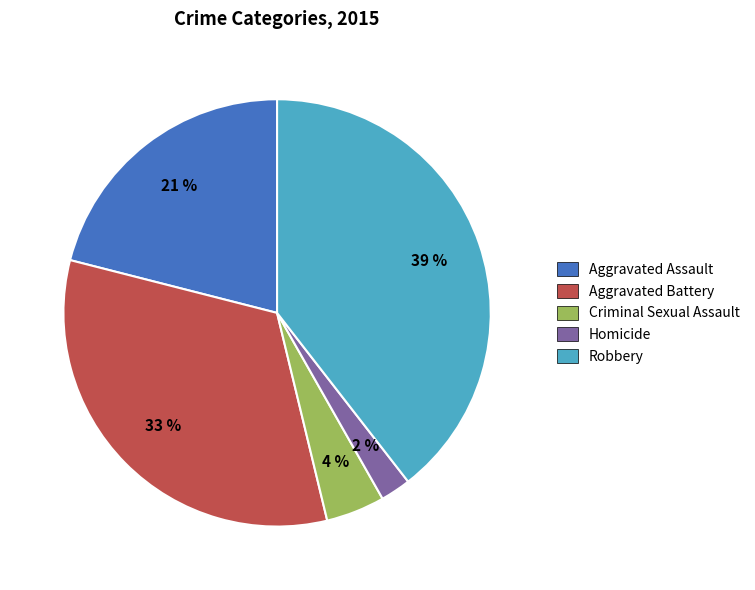

To the nearest percent, what portion does Homicide represent?

2%